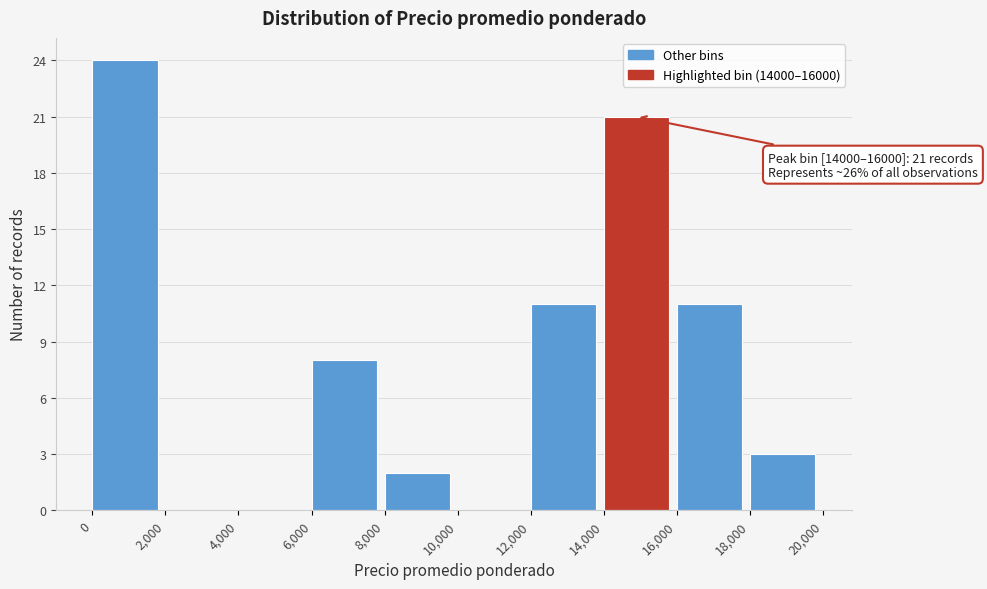

Which range on the x-axis has the tallest bar?

0 to 2,000